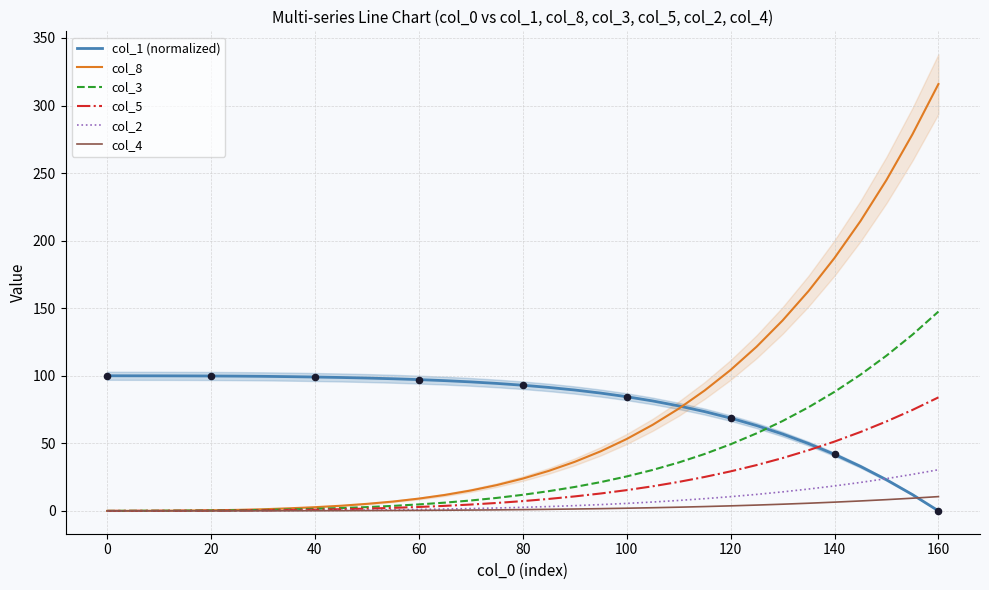

Which series has the largest total across all categories?

col_1 (normalized)